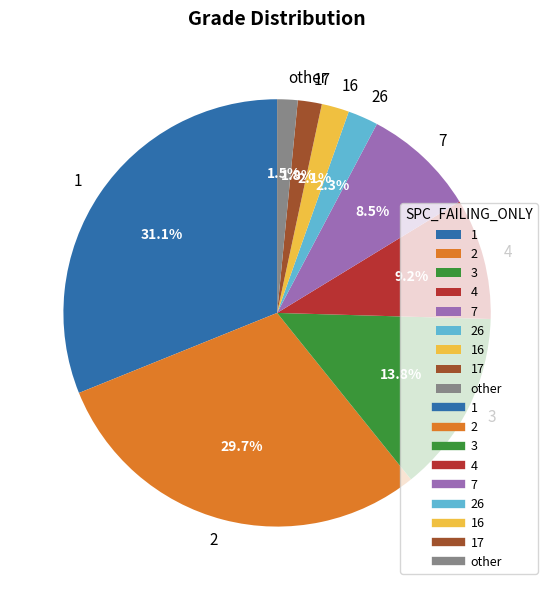

How many segments does this pie chart have?

9